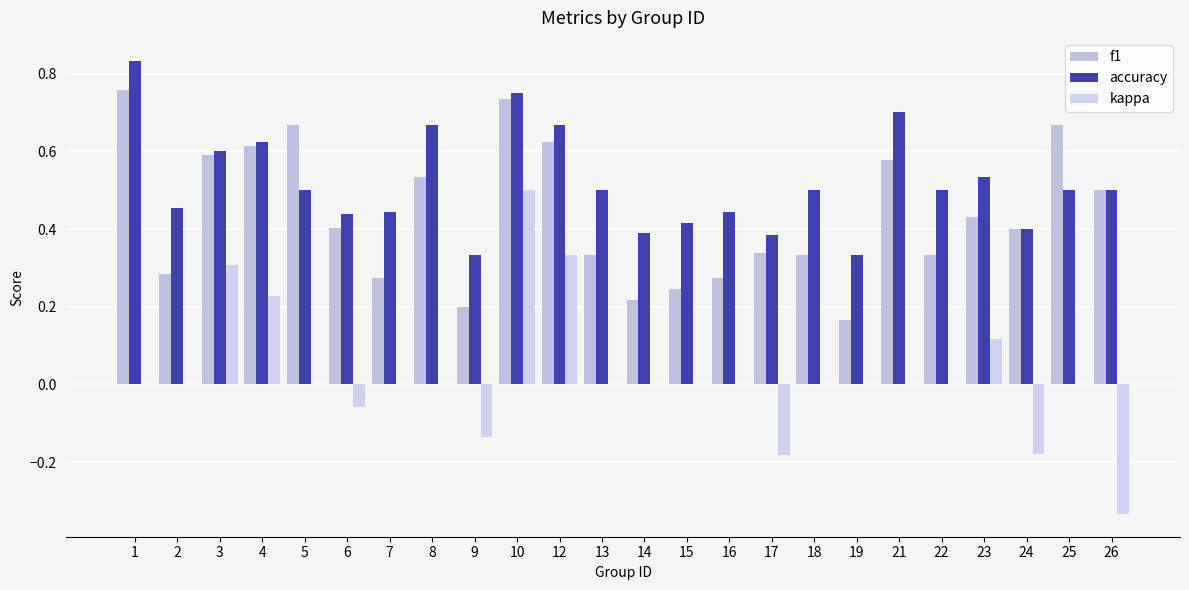

What is the difference between the maximum and minimum values in the accuracy series?

0.5